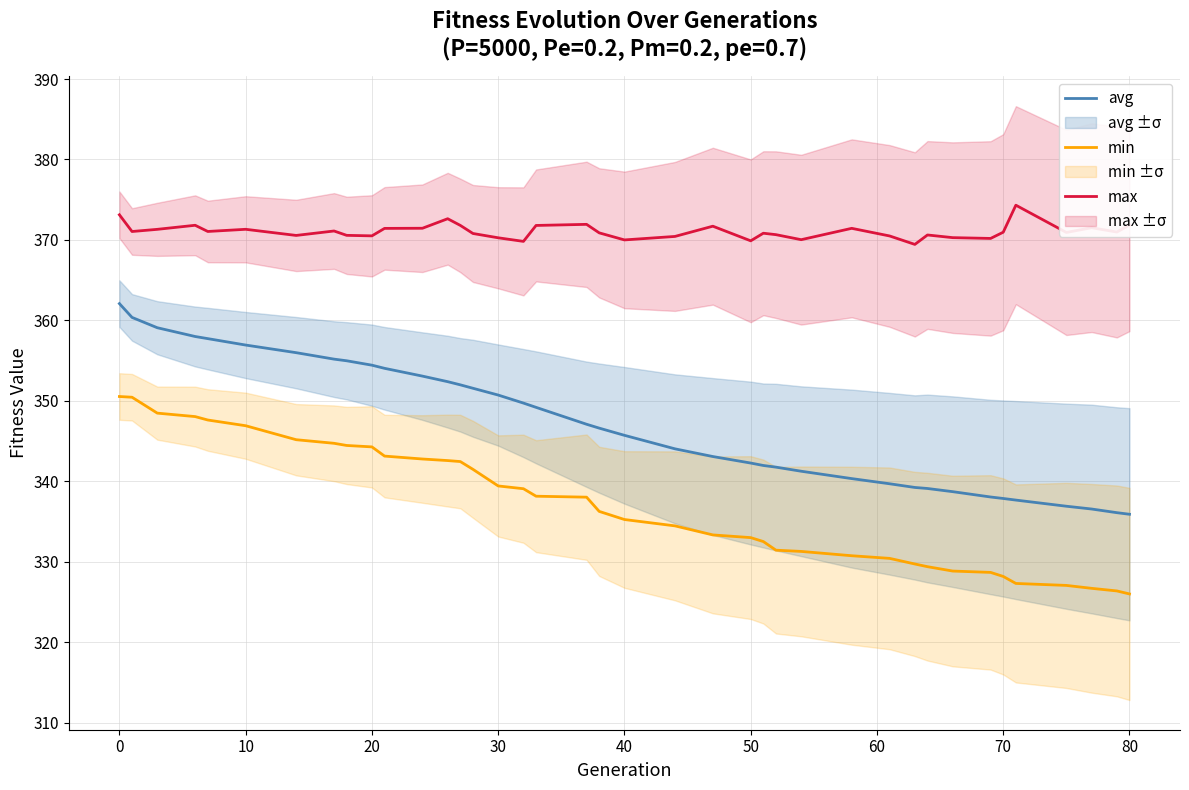

The value of max at 20 is 370.5. True or false?

True